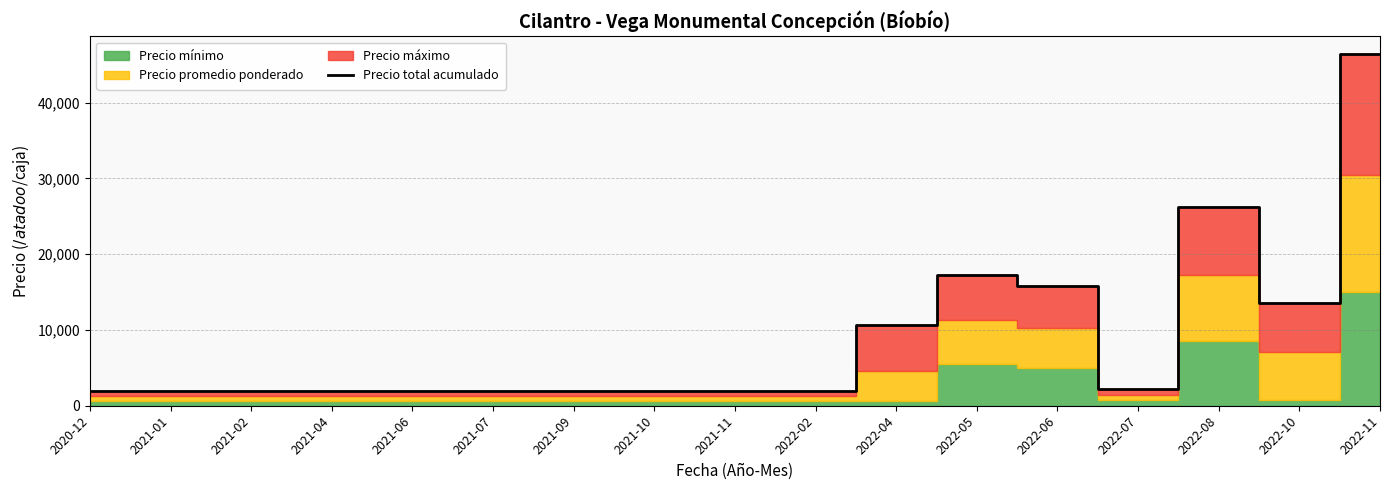

Rank the categories by value from highest to lowest.

2022-11, 2022-08, 2022-05, 2022-06, 2022-10, 2022-04, 2022-07, 2020-12, 2021-01, 2021-02, 2021-04, 2021-06, 2021-07, 2021-09, 2021-10, 2021-11, 2022-02